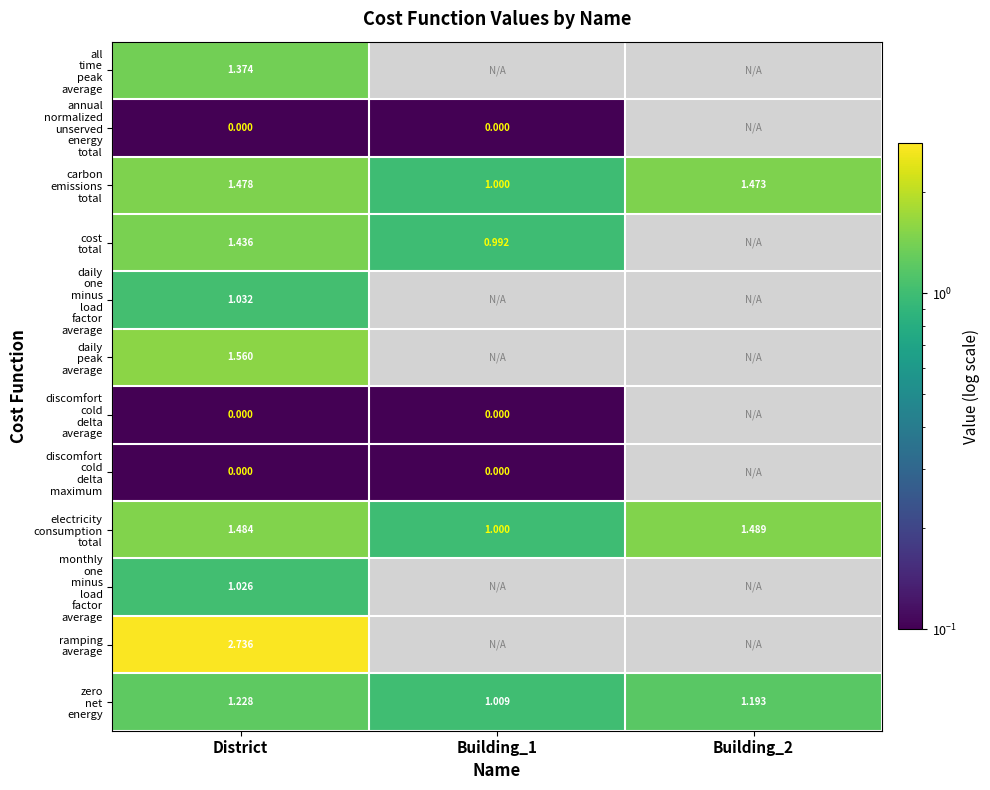

The carbon emissions total series shows 1.0 at Building_1. True or false?

True